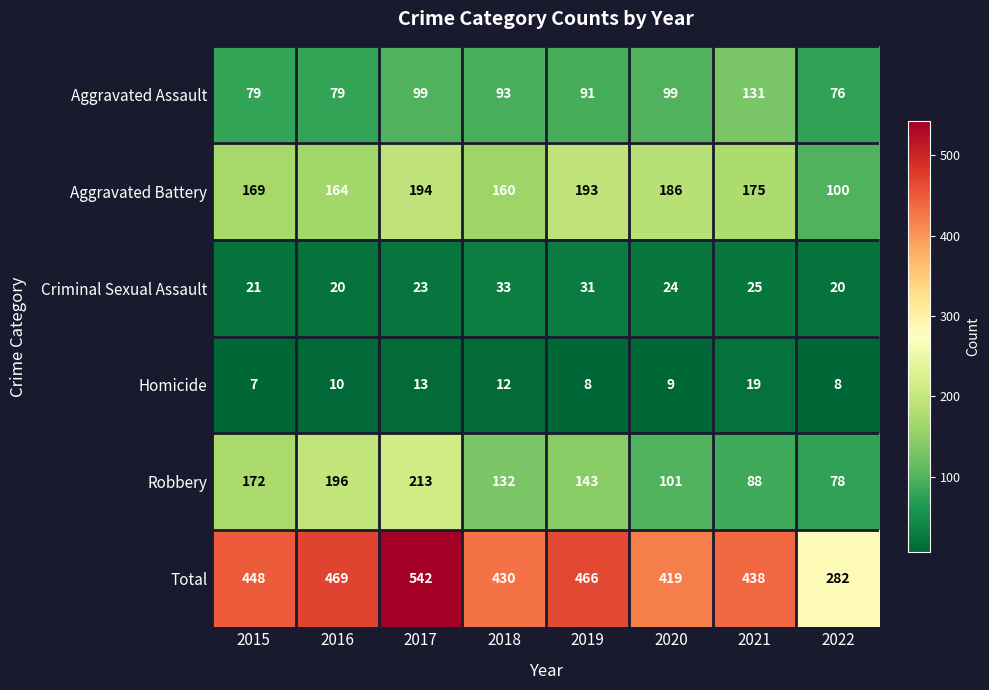

The value of Aggravated Assault at 2021 is 131. True or false?

True